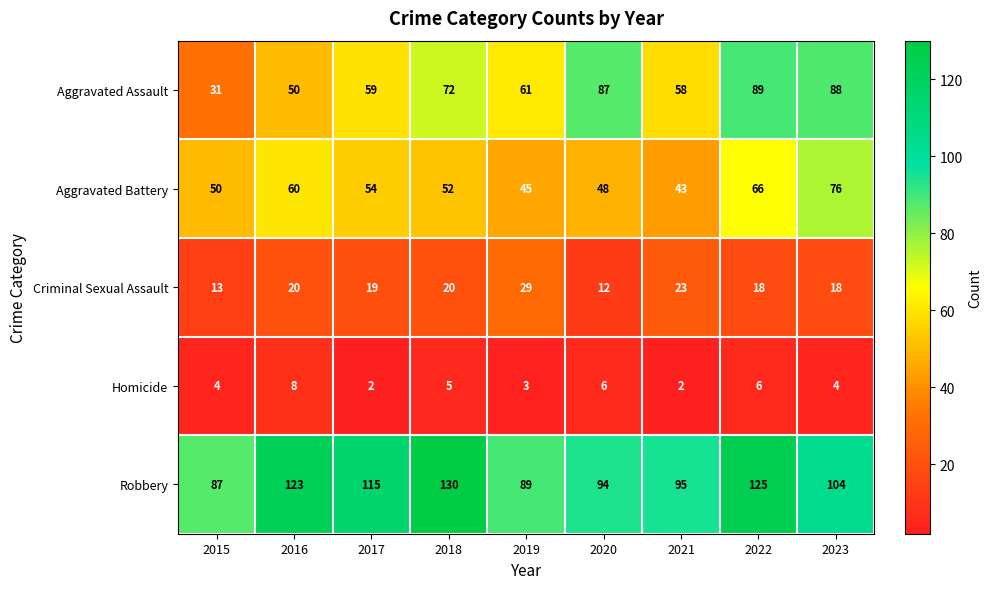

What is the greatest value displayed?

130